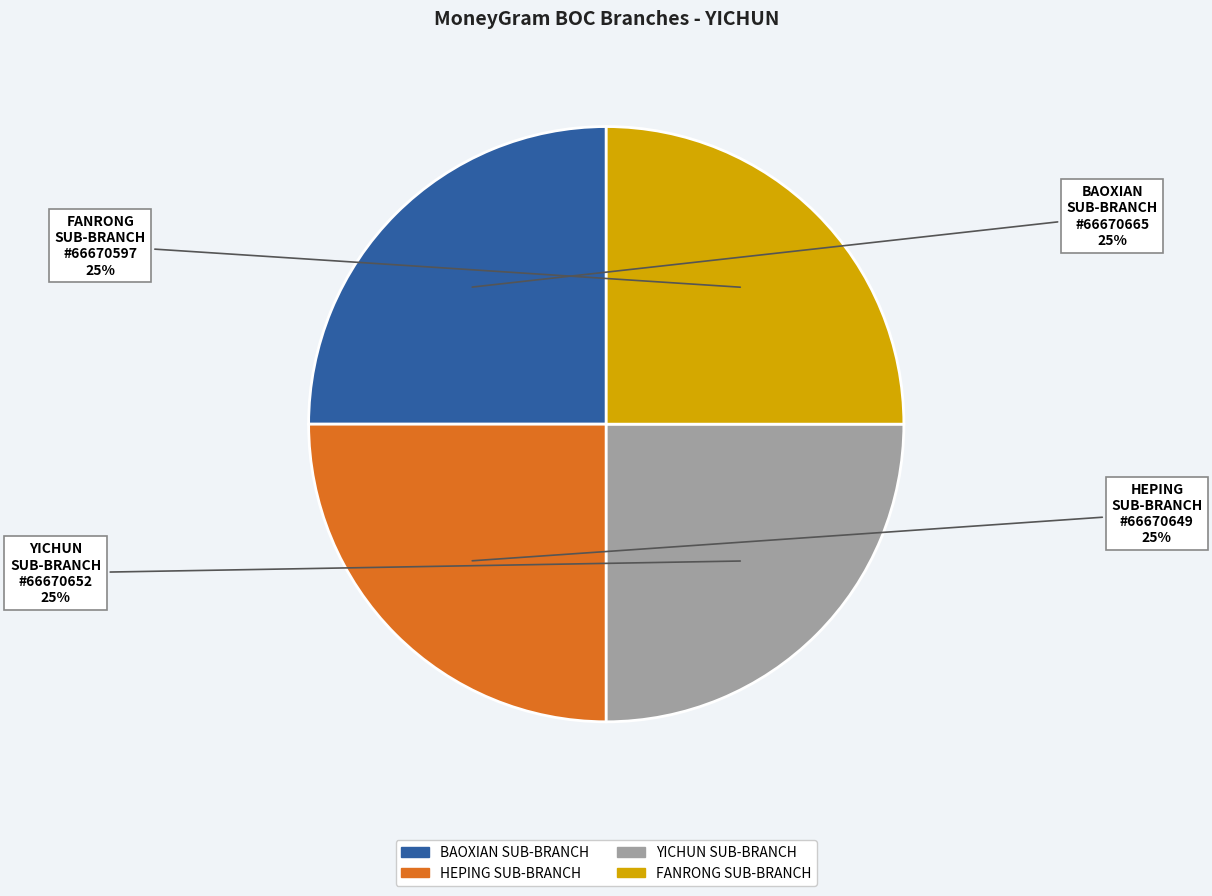

Is there a majority slice in this chart?

No